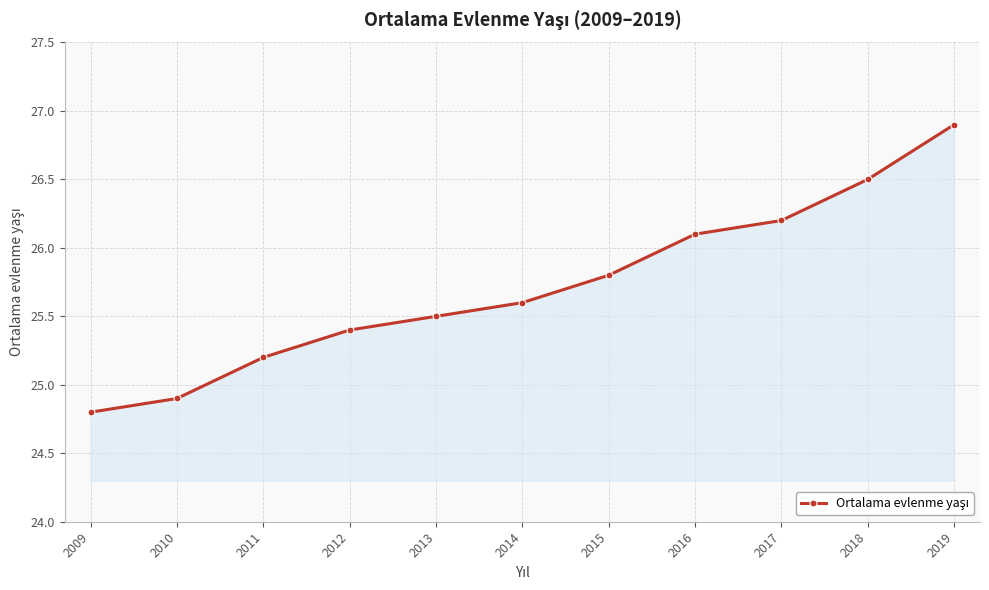

Where is the data nearest to the value 25?

2010